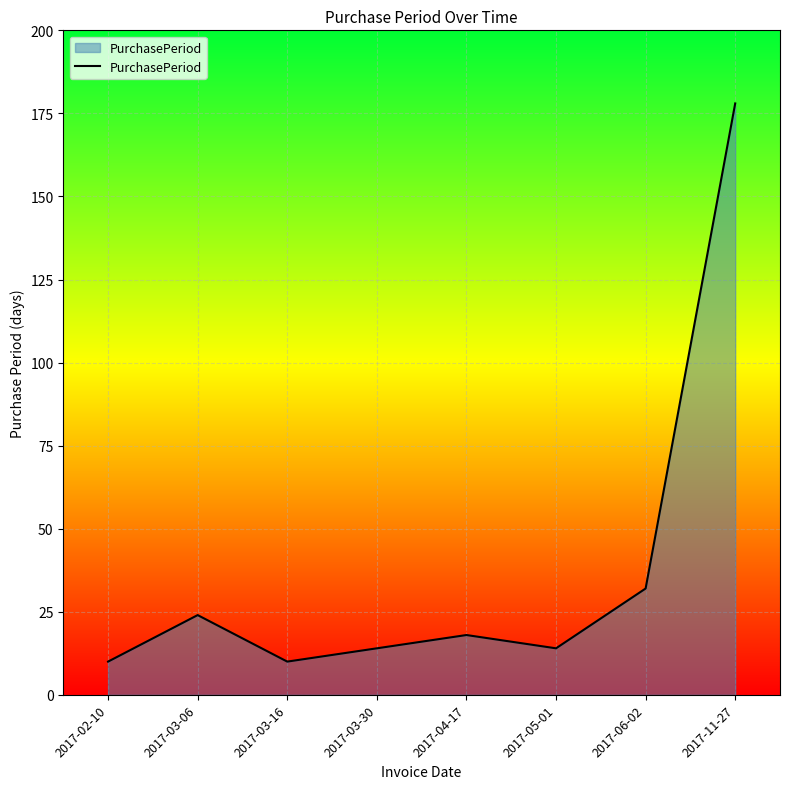

Which label corresponds to the largest value in the chart?

2017-11-27